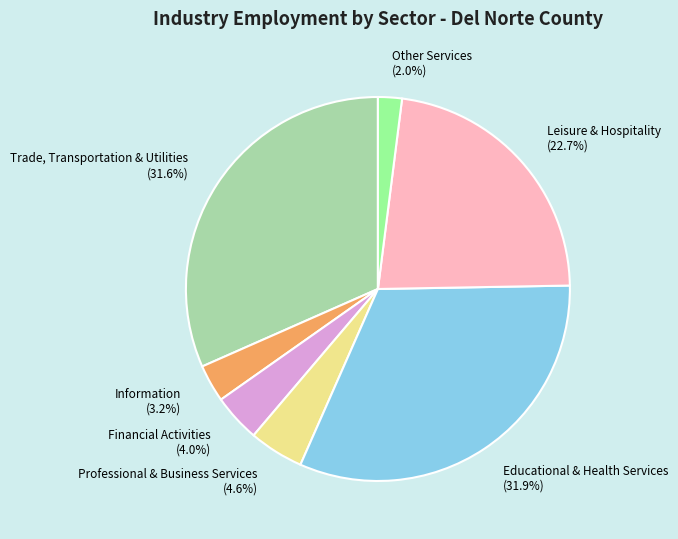

Combined, what portion of the pie is Other Services and Educational & Health Services?

33.9%